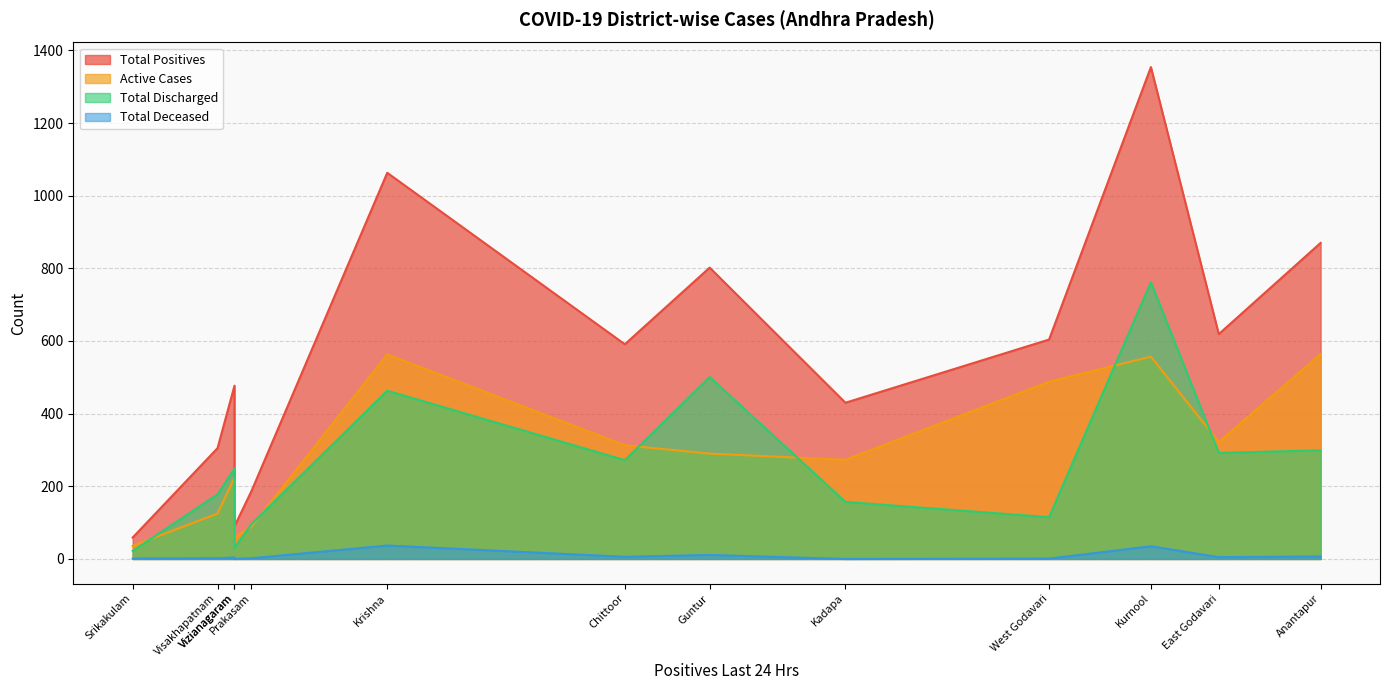

True or false: Total Discharged has more than 2 interior local peaks.

True